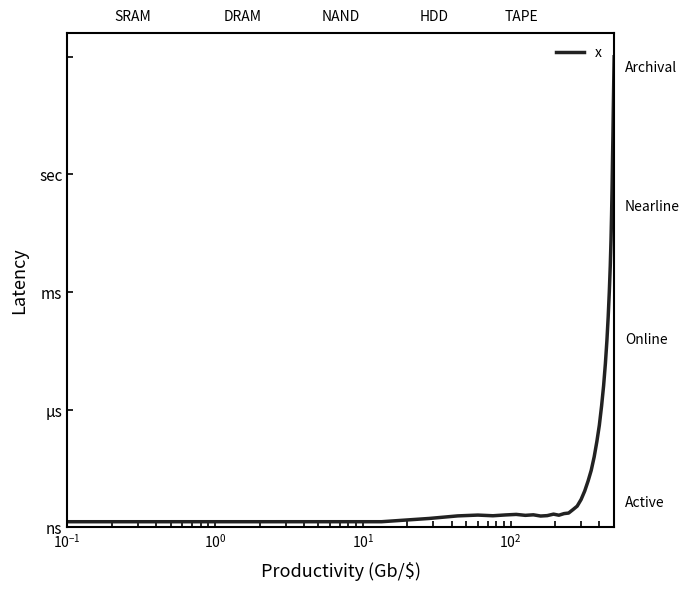

Reading left to right, extract all data points from this chart.

0.0	4.0	6.4	8.3	8.9	8.4	9.0	9.4	8.7	9.1	8.2	8.5	9.6	8.8	10.0	10.4	13.0	15.5	20.4	26.7	34.1	41.9	51.9	63.4	75.2	89.6	104.4	120.9	137.8	155.2	174.0	193.2	211.8	230.7	251.0	270.3	289.6	308.9	328.2	347.5